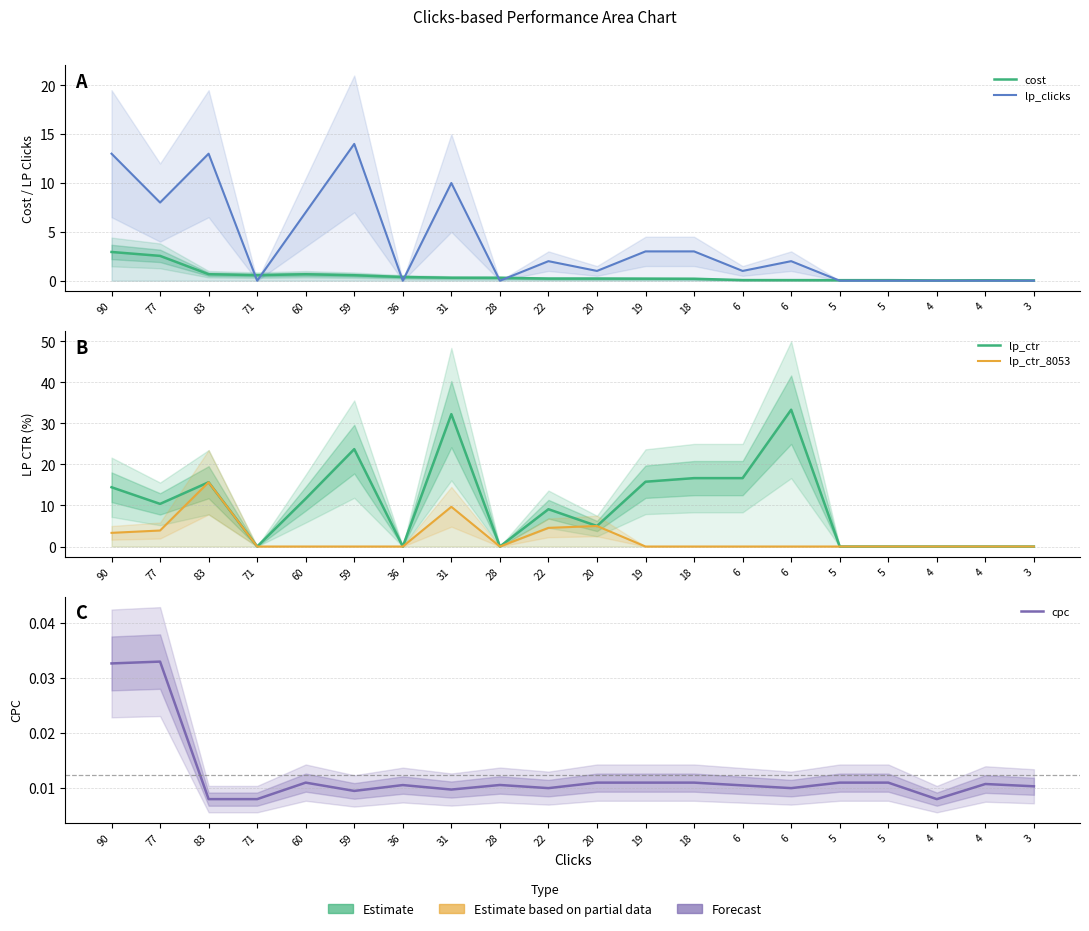

How many values in the lp_clicks series are below 2?

10